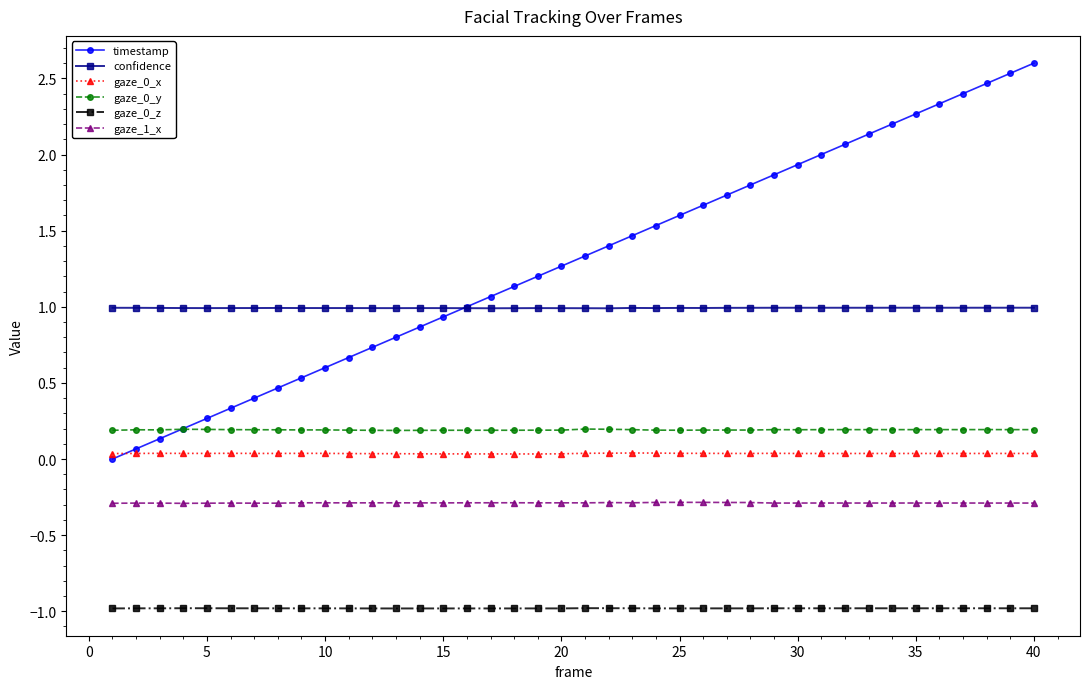

Which series has the largest total across all categories?

timestamp